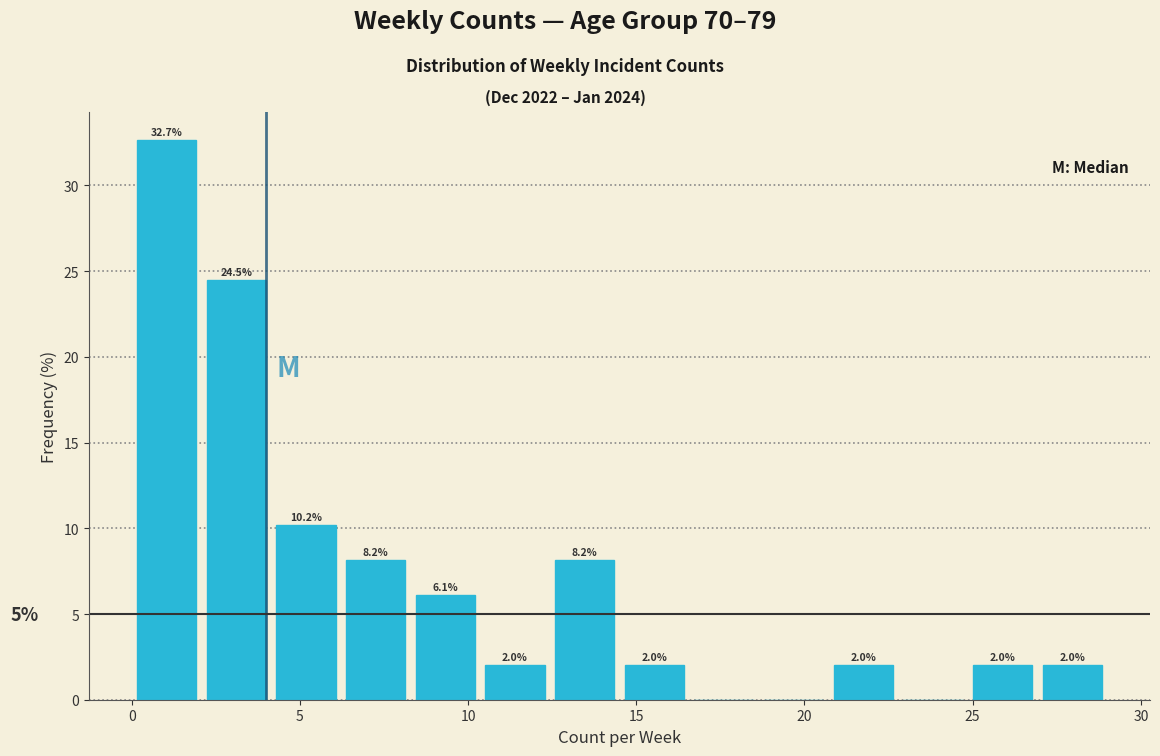

Over which range of the x-axis is the bar tallest?

0.0 to 2.0